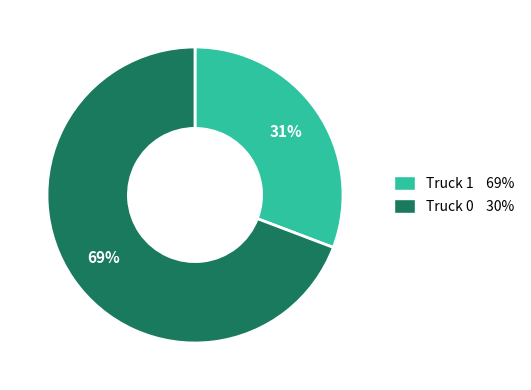

Is there any slice that represents more than half of the pie?

Yes